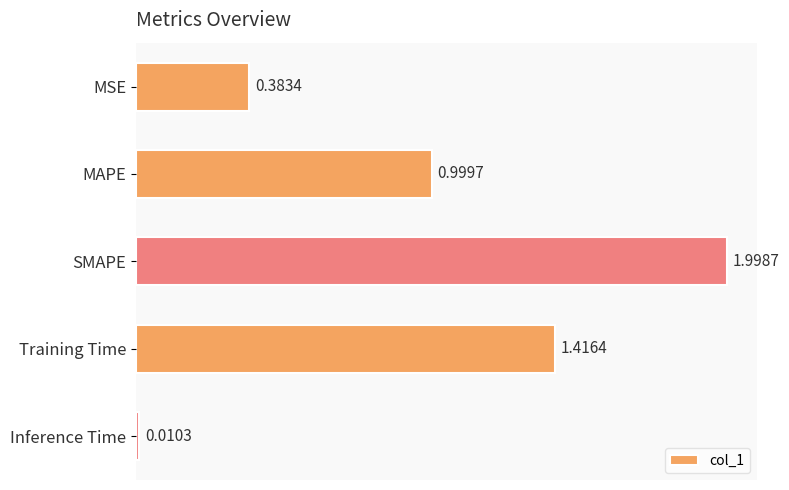

Which category has the lowest value across all series?

Inference Time